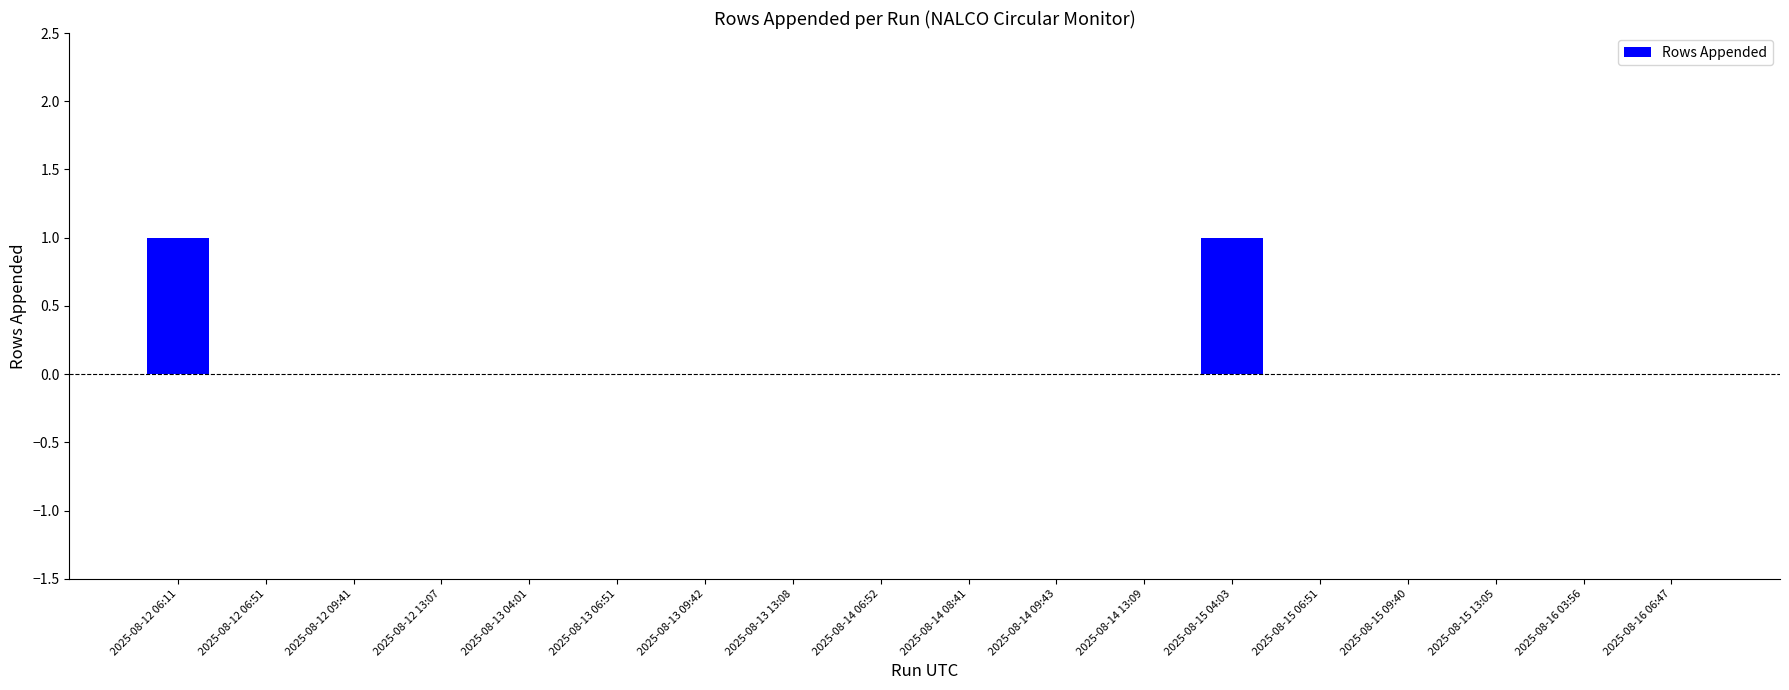

The value at 2025-08-14 09:43 is 1. True or false?

False